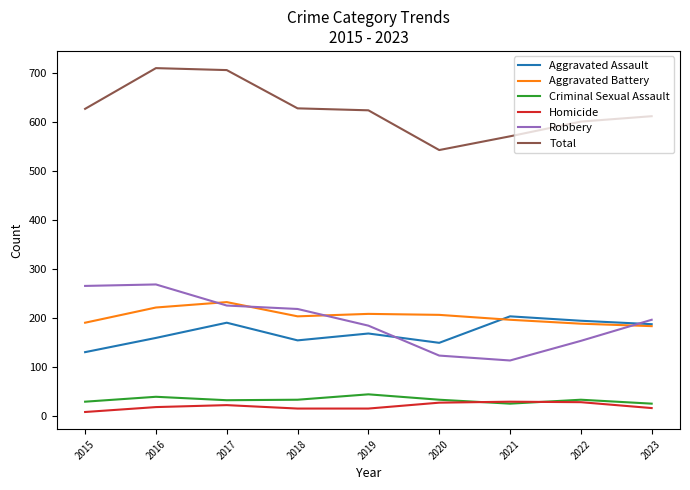

What is the lowest value of the Aggravated Battery series?

184